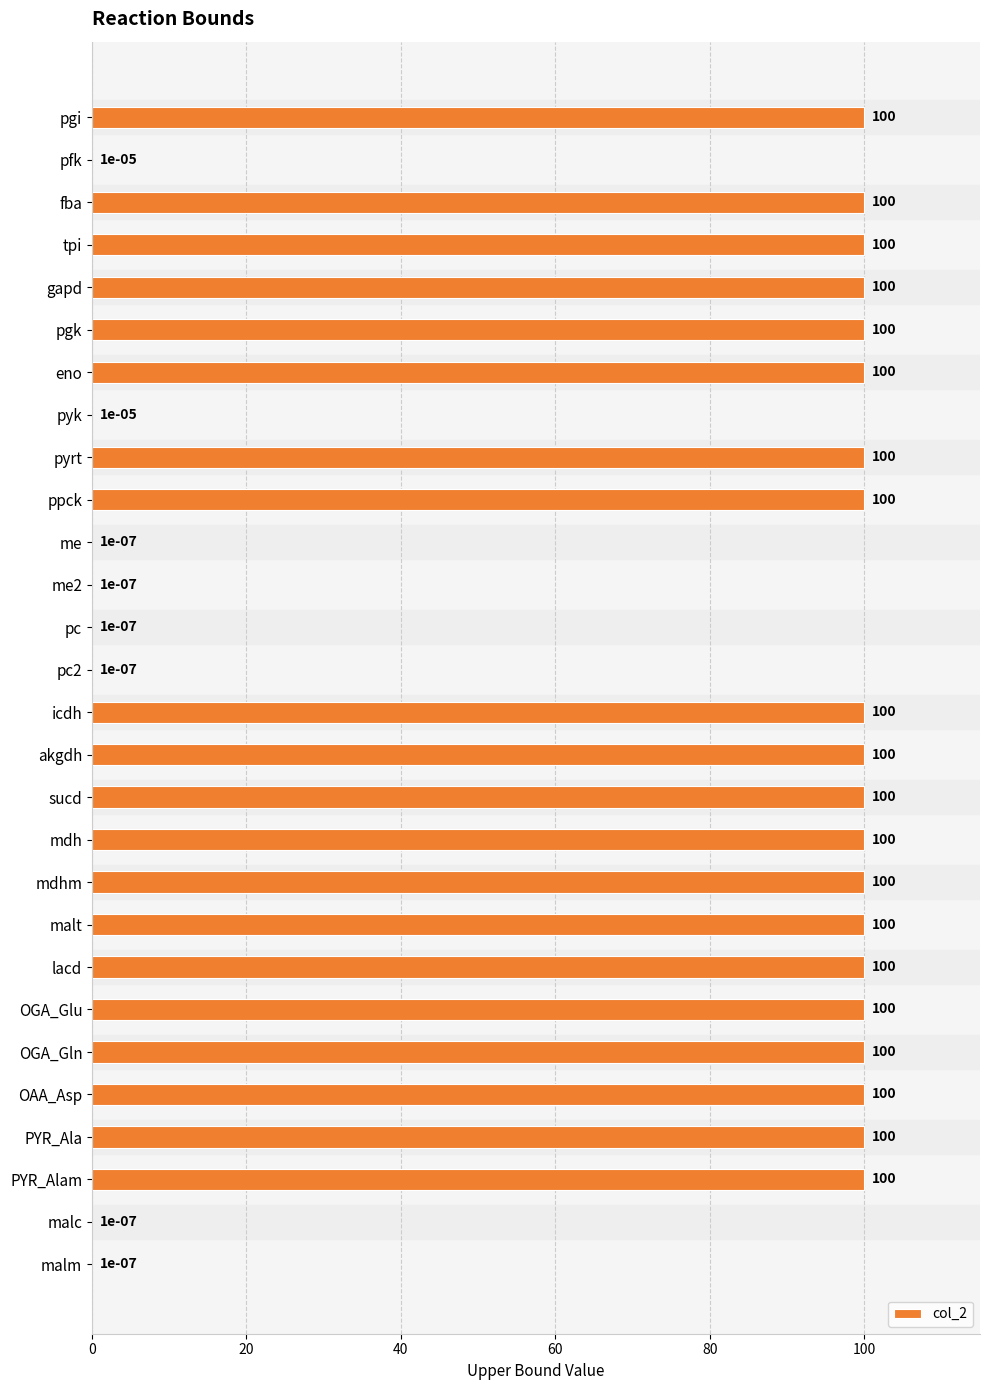

What is the sum of the values at pgk and tpi?

200.0